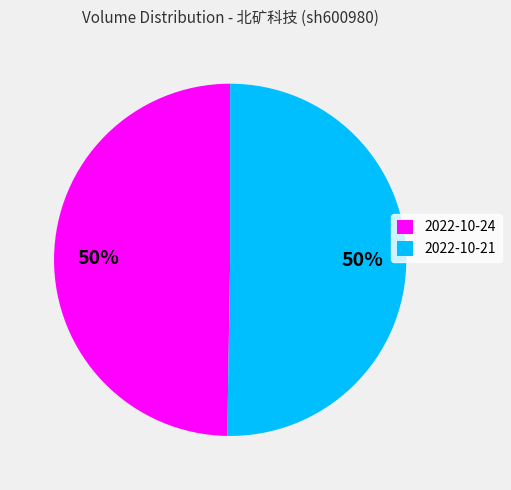

To the nearest percent, what percentage of the pie is 2022-10-21?

50%